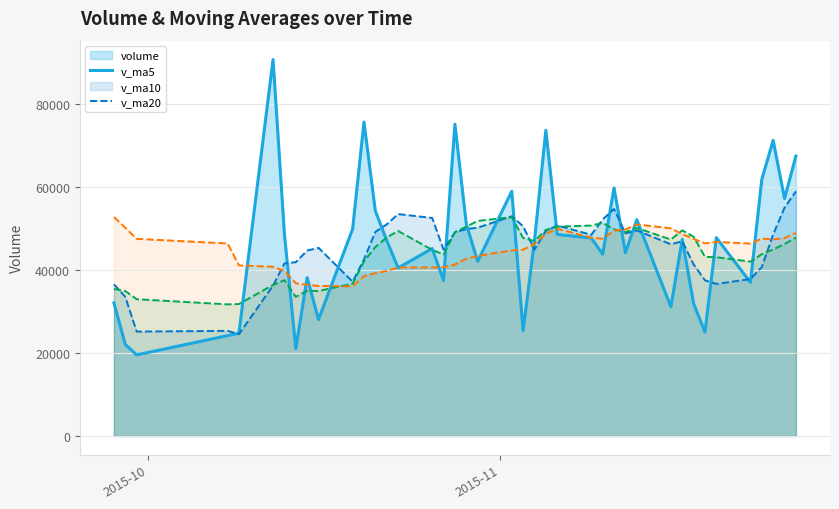

Which series has the largest total across all categories?

volume_line